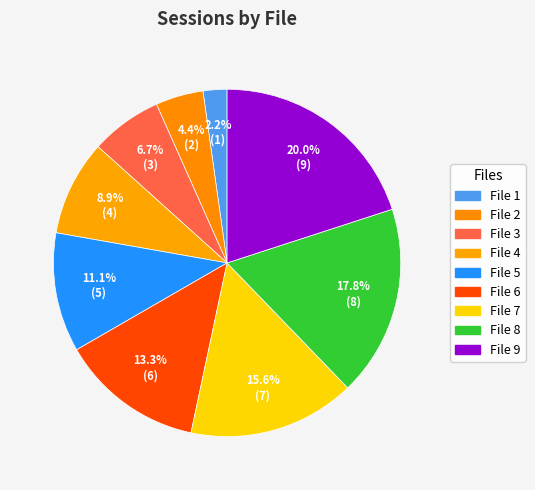

To the nearest percent, what portion does File 4 represent?

9%